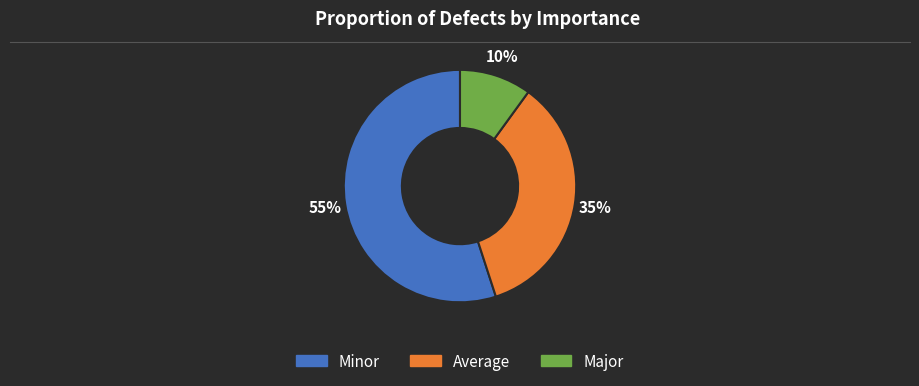

How many slices are in this pie chart?

3